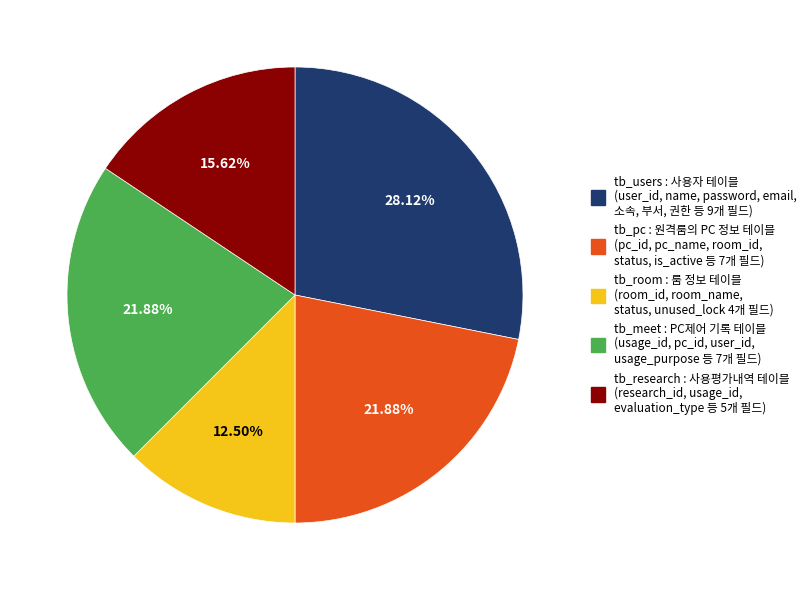

How many segments does this pie chart have?

5